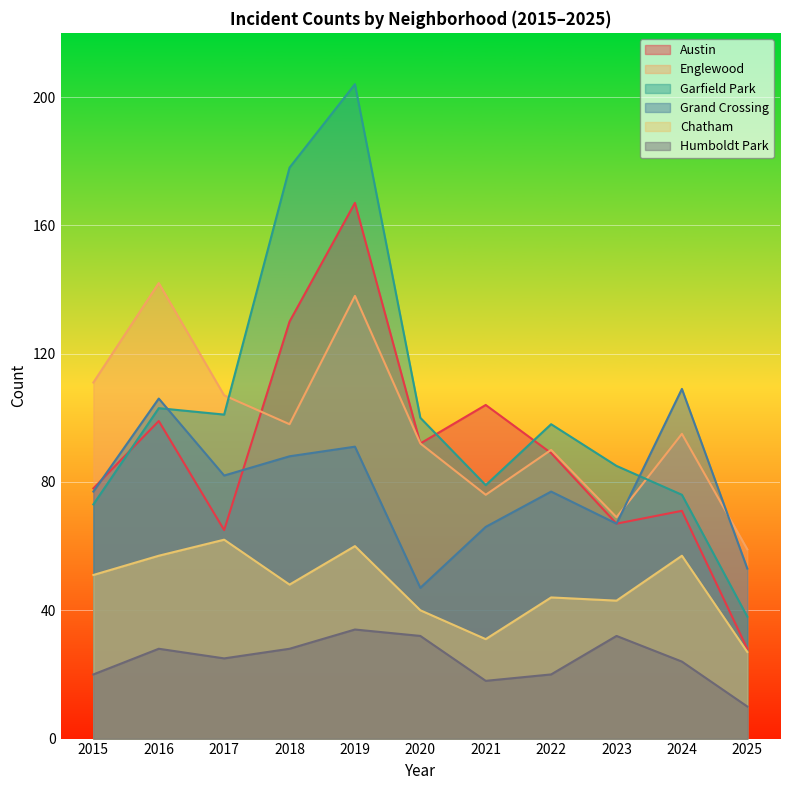

True or false: Humboldt Park and Chatham intersect in this chart.

False